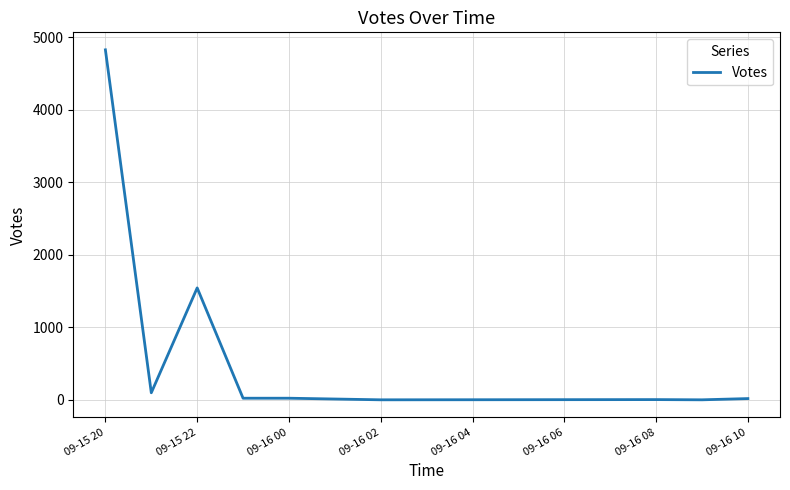

What is the greatest value displayed?

4827